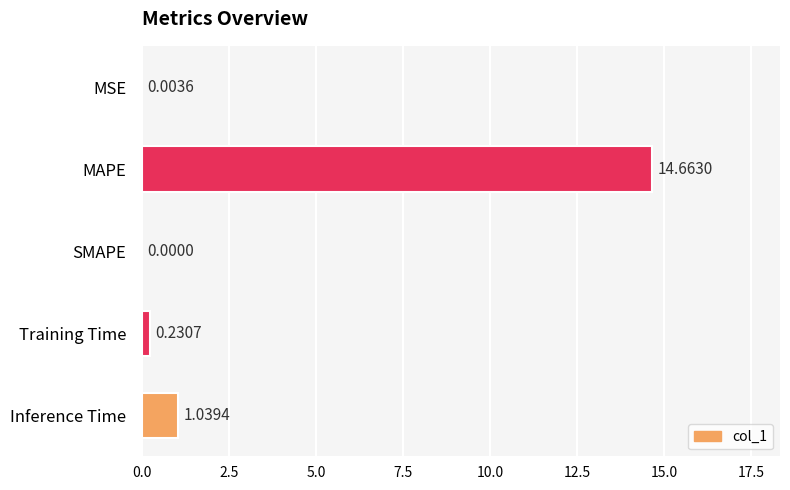

At which label is the value closest to 7?

Inference Time